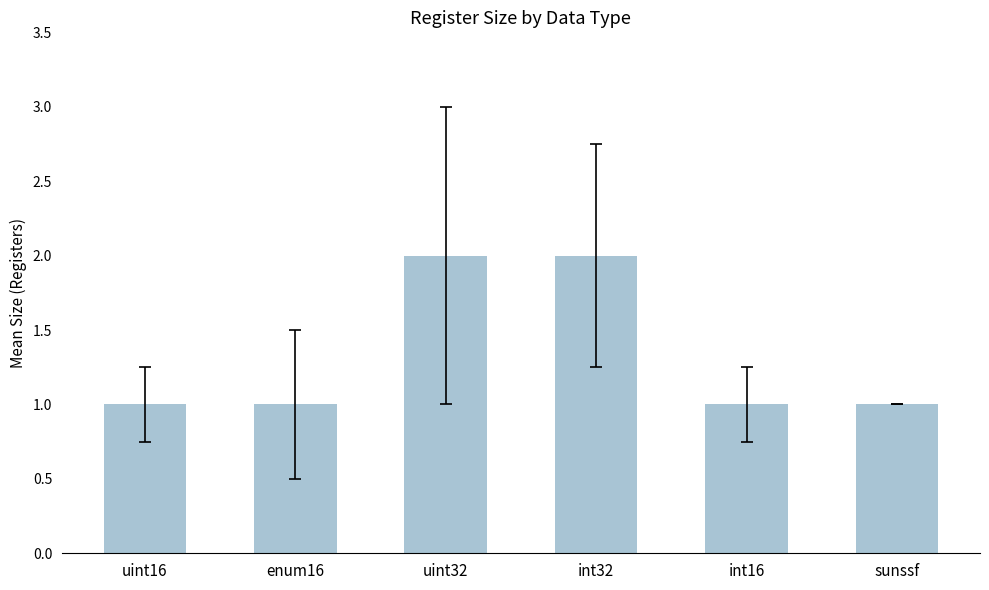

What is the ratio of the value at uint16 to the value at enum16?

1.0